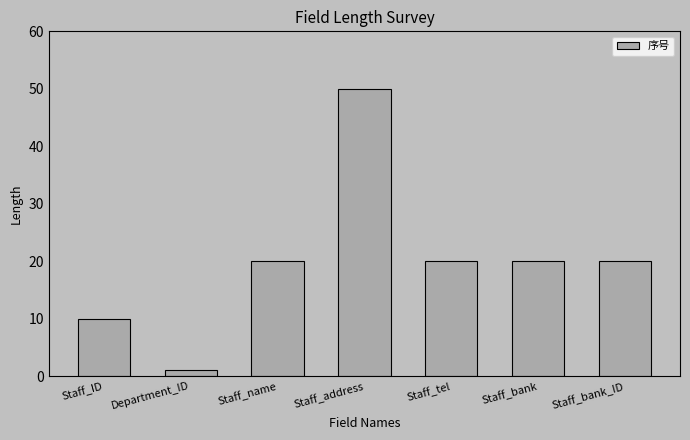

What is the average value?

20